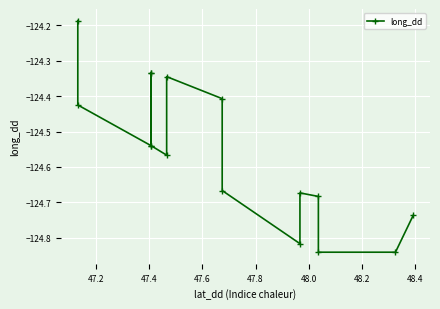

What is the maximum value shown in the chart?

-124.2